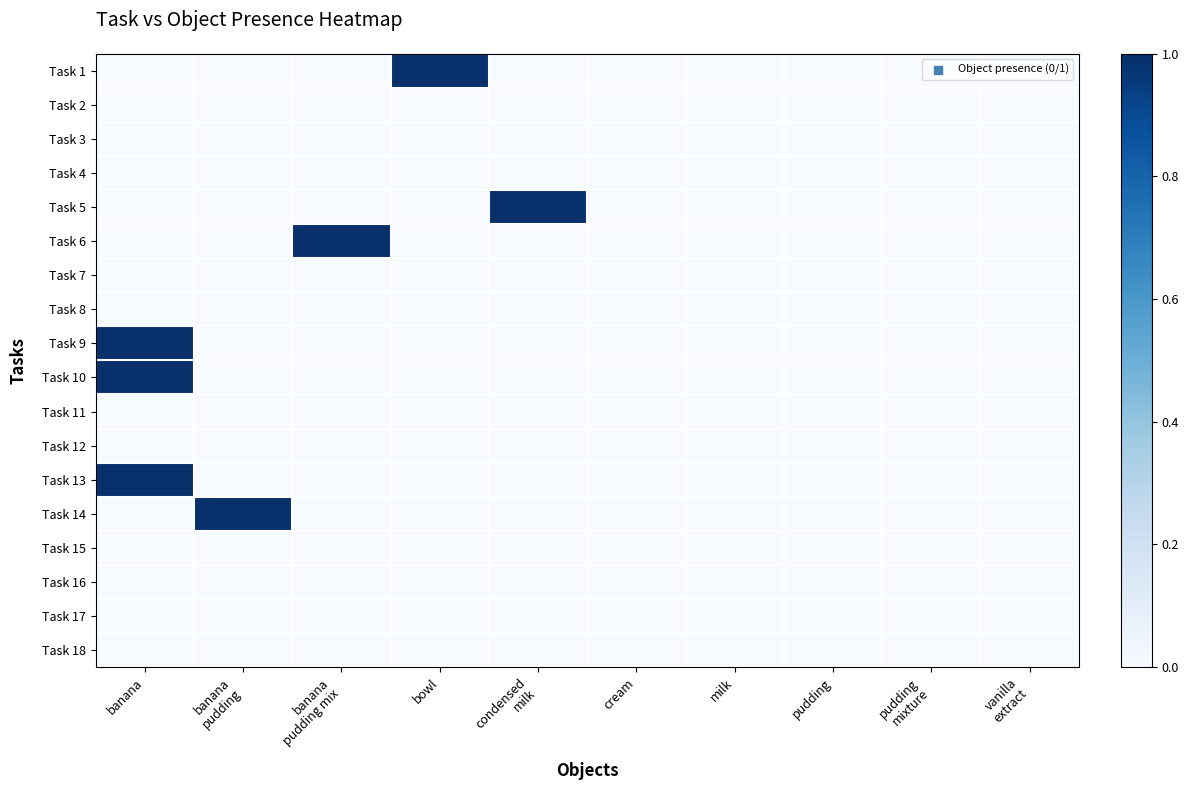

Reading left to right, extract all data points from this chart.

Task 1: banana=0	banana
pudding=0	banana
pudding mix=0	bowl=1	condensed
milk=0	cream=0	milk=0	pudding=0	pudding
mixture=0	vanilla
extract=0
Task 2: banana=0	banana
pudding=0	banana
pudding mix=0	bowl=0	condensed
milk=0	cream=0	milk=0	pudding=0	pudding
mixture=0	vanilla
extract=0
Task 3: banana=0	banana
pudding=0	banana
pudding mix=0	bowl=0	condensed
milk=0	cream=0	milk=0	pudding=0	pudding
mixture=0	vanilla
extract=0
Task 4: banana=0	banana
pudding=0	banana
pudding mix=0	bowl=0	condensed
milk=0	cream=0	milk=0	pudding=0	pudding
mixture=0	vanilla
extract=0
Task 5: banana=0	banana
pudding=0	banana
pudding mix=0	bowl=0	condensed
milk=1	cream=0	milk=0	pudding=0	pudding
mixture=0	vanilla
extract=0
Task 6: banana=0	banana
pudding=0	banana
pudding mix=1	bowl=0	condensed
milk=0	cream=0	milk=0	pudding=0	pudding
mixture=0	vanilla
extract=0
Task 7: banana=0	banana
pudding=0	banana
pudding mix=0	bowl=0	condensed
milk=0	cream=0	milk=0	pudding=0	pudding
mixture=0	vanilla
extract=0
Task 8: banana=0	banana
pudding=0	banana
pudding mix=0	bowl=0	condensed
milk=0	cream=0	milk=0	pudding=0	pudding
mixture=0	vanilla
extract=0
Task 9: banana=1	banana
pudding=0	banana
pudding mix=0	bowl=0	condensed
milk=0	cream=0	milk=0	pudding=0	pudding
mixture=0	vanilla
extract=0
Task 10: banana=1	banana
pudding=0	banana
pudding mix=0	bowl=0	condensed
milk=0	cream=0	milk=0	pudding=0	pudding
mixture=0	vanilla
extract=0
Task 11: banana=0	banana
pudding=0	banana
pudding mix=0	bowl=0	condensed
milk=0	cream=0	milk=0	pudding=0	pudding
mixture=0	vanilla
extract=0
Task 12: banana=0	banana
pudding=0	banana
pudding mix=0	bowl=0	condensed
milk=0	cream=0	milk=0	pudding=0	pudding
mixture=0	vanilla
extract=0
Task 13: banana=1	banana
pudding=0	banana
pudding mix=0	bowl=0	condensed
milk=0	cream=0	milk=0	pudding=0	pudding
mixture=0	vanilla
extract=0
Task 14: banana=0	banana
pudding=1	banana
pudding mix=0	bowl=0	condensed
milk=0	cream=0	milk=0	pudding=0	pudding
mixture=0	vanilla
extract=0
Task 15: banana=0	banana
pudding=0	banana
pudding mix=0	bowl=0	condensed
milk=0	cream=0	milk=0	pudding=0	pudding
mixture=0	vanilla
extract=0
Task 16: banana=0	banana
pudding=0	banana
pudding mix=0	bowl=0	condensed
milk=0	cream=0	milk=0	pudding=0	pudding
mixture=0	vanilla
extract=0
Task 17: banana=0	banana
pudding=0	banana
pudding mix=0	bowl=0	condensed
milk=0	cream=0	milk=0	pudding=0	pudding
mixture=0	vanilla
extract=0
Task 18: banana=0	banana
pudding=0	banana
pudding mix=0	bowl=0	condensed
milk=0	cream=0	milk=0	pudding=0	pudding
mixture=0	vanilla
extract=0